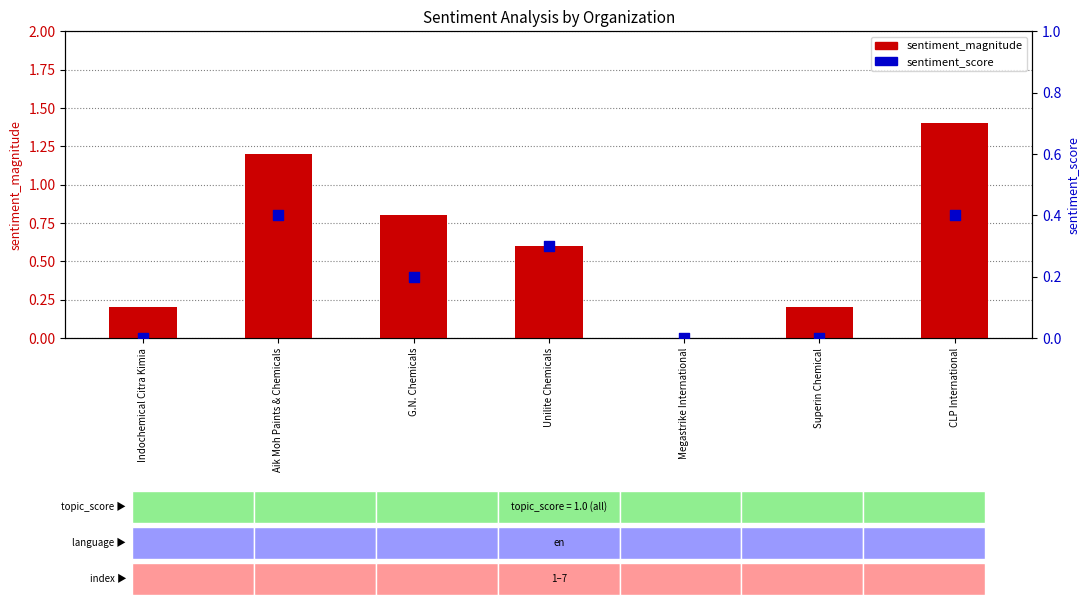

Which series has the widest spread of Y values?

sentiment_magnitude